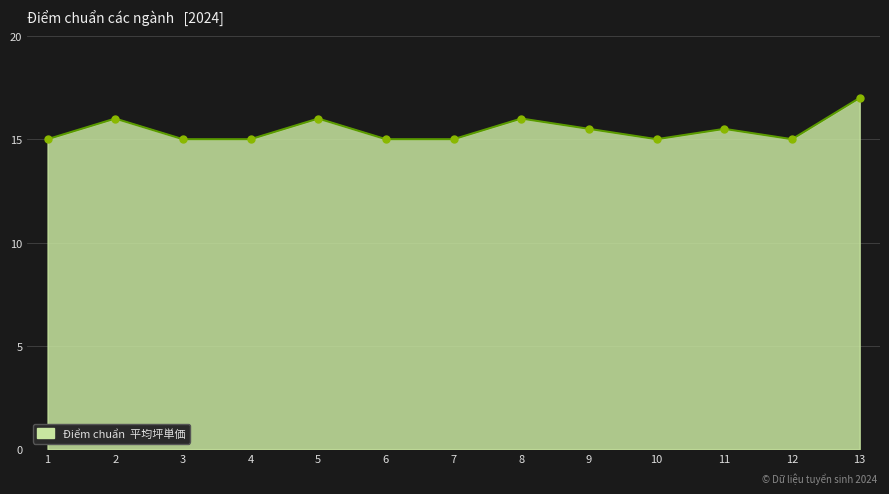

What is the greatest value displayed?

17.0